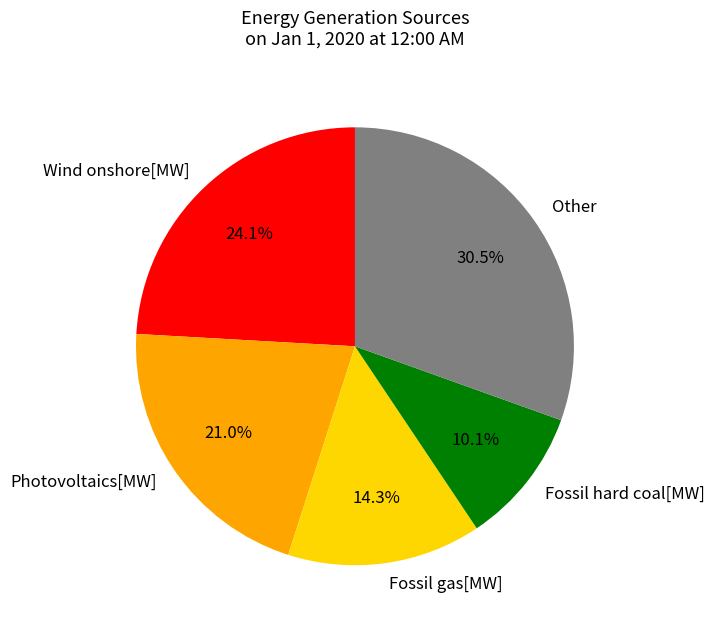

Is there any slice that represents more than half of the pie?

No